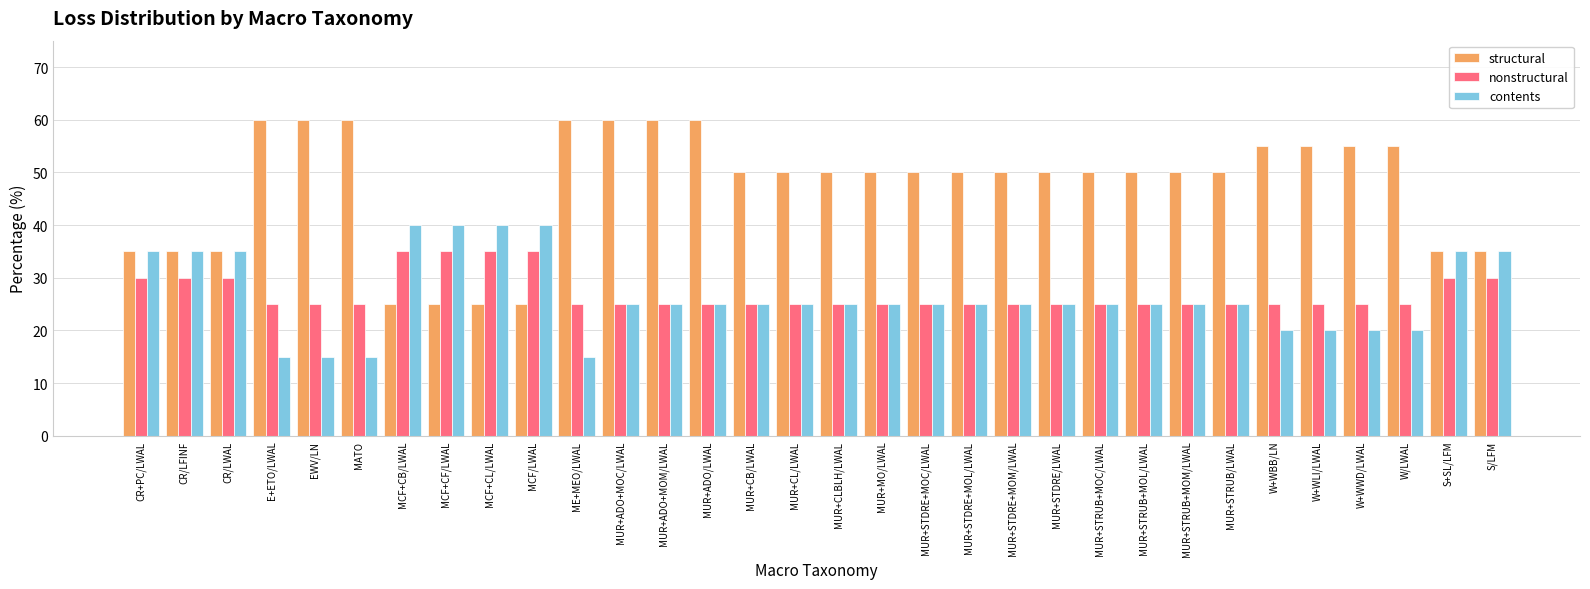

Read the structural value at MUR+MO/LWAL, to the nearest 10.

50